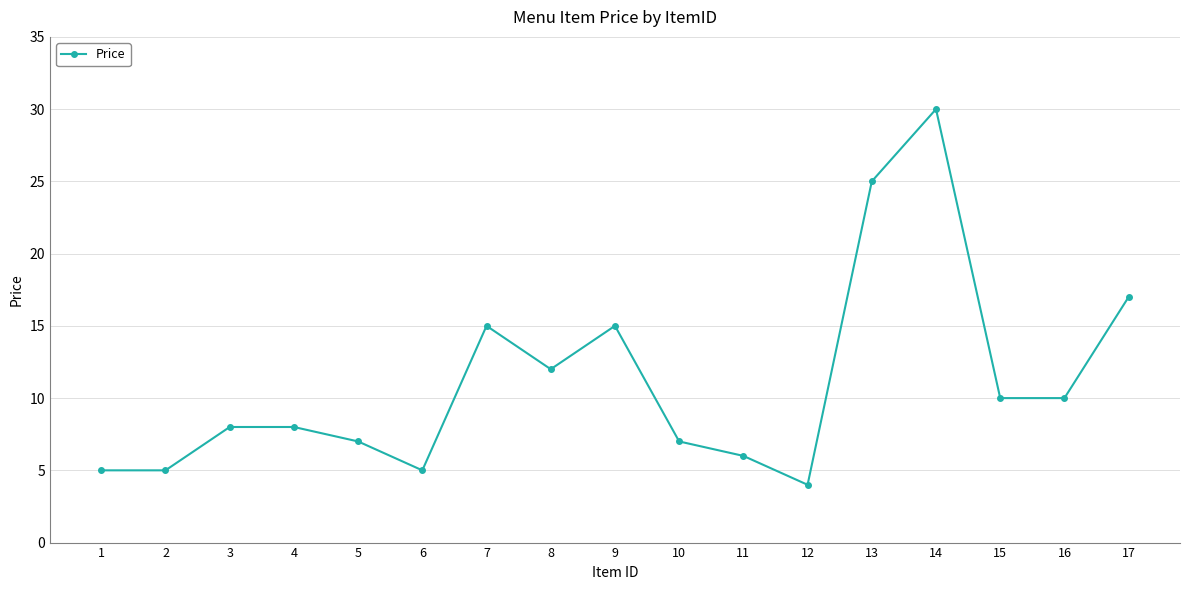

At which label is the value closest to 17?

17